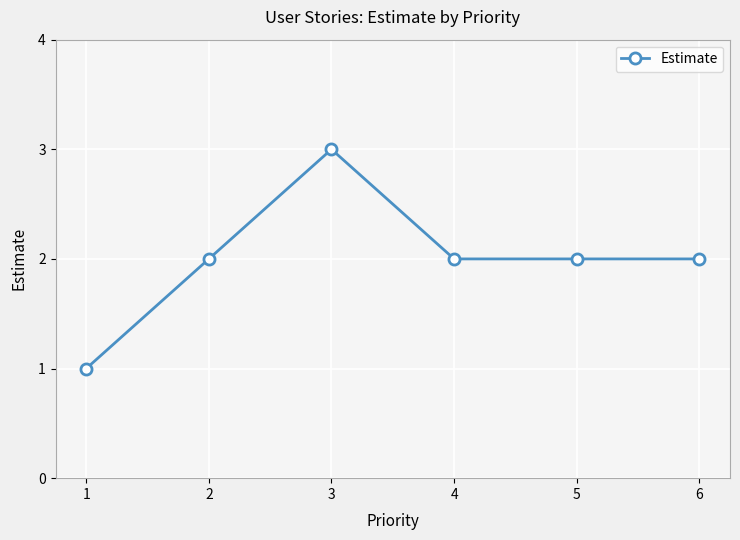

What is the sum of all values?

12